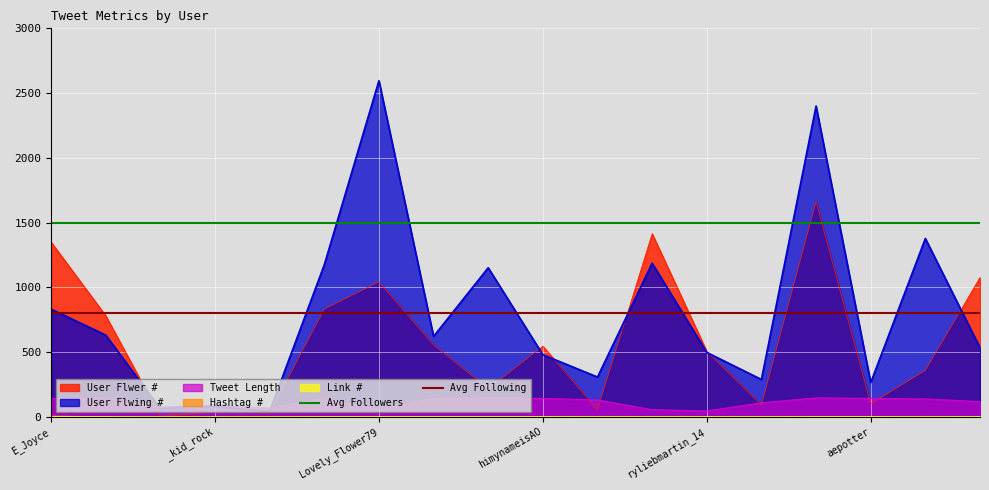

Is it true that Avg Following equals 800 at E_Joyce?

True